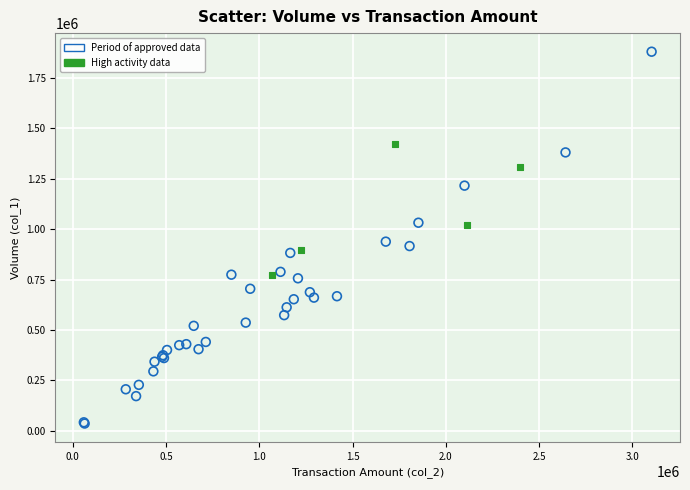

Which series contains the highest Y value?

Period of approved data